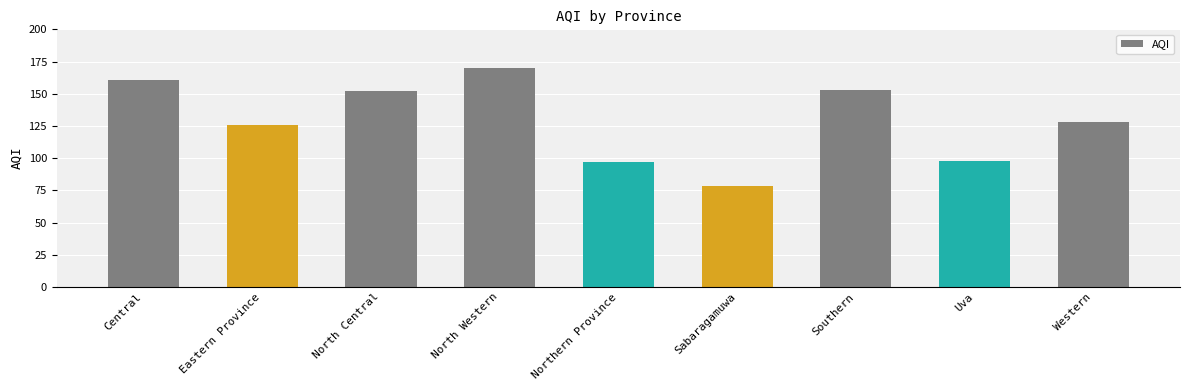

What is the maximum value shown in the chart?

170